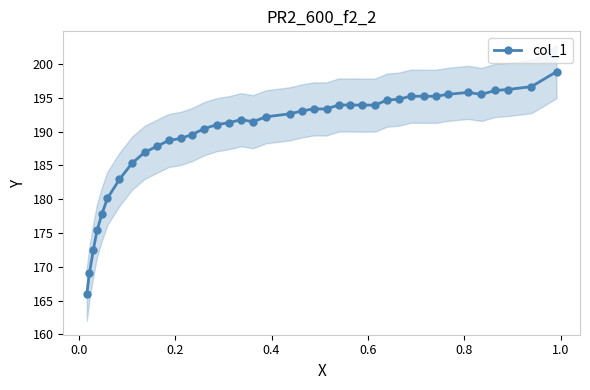

What is the value of the col_1 point at the 22nd from the left?

193.4